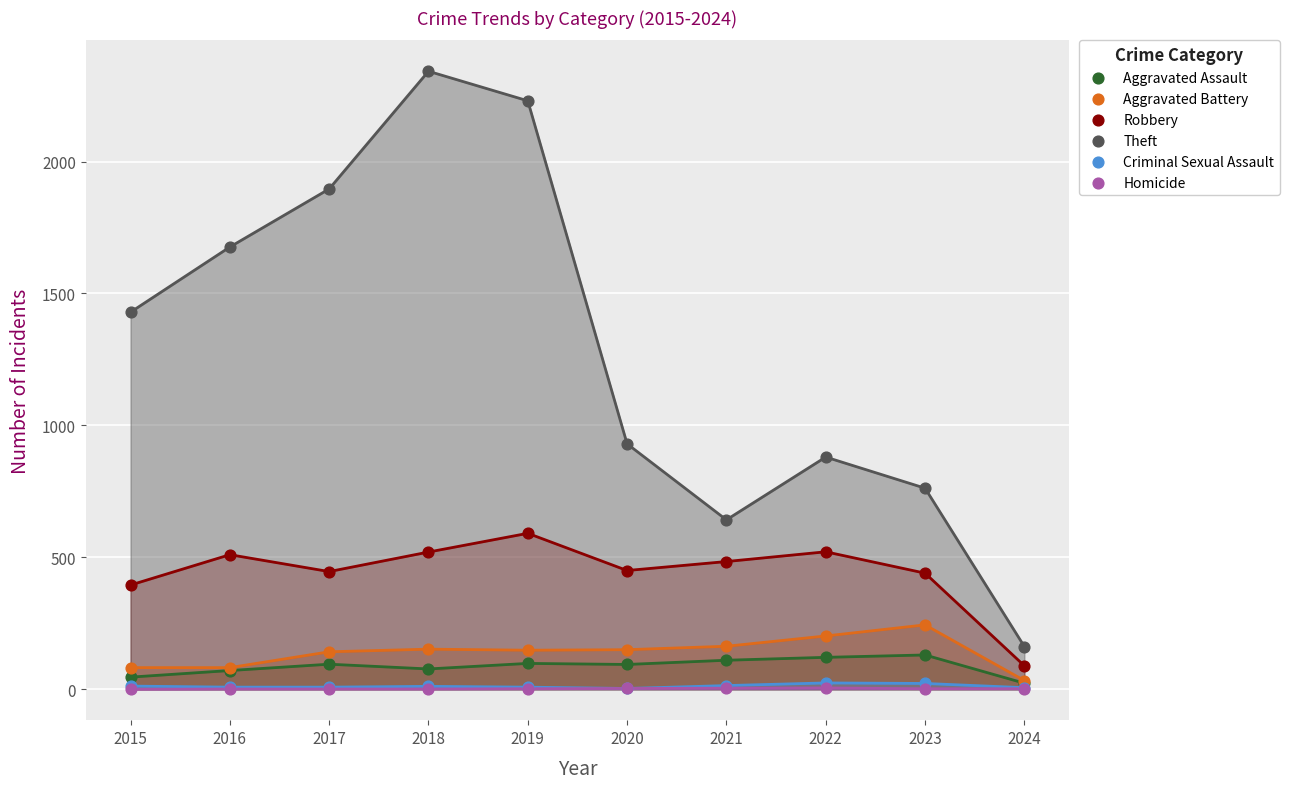

What are all the series names shown in the legend?

Aggravated Assault, Aggravated Battery, Robbery, Theft, Criminal Sexual Assault, Homicide